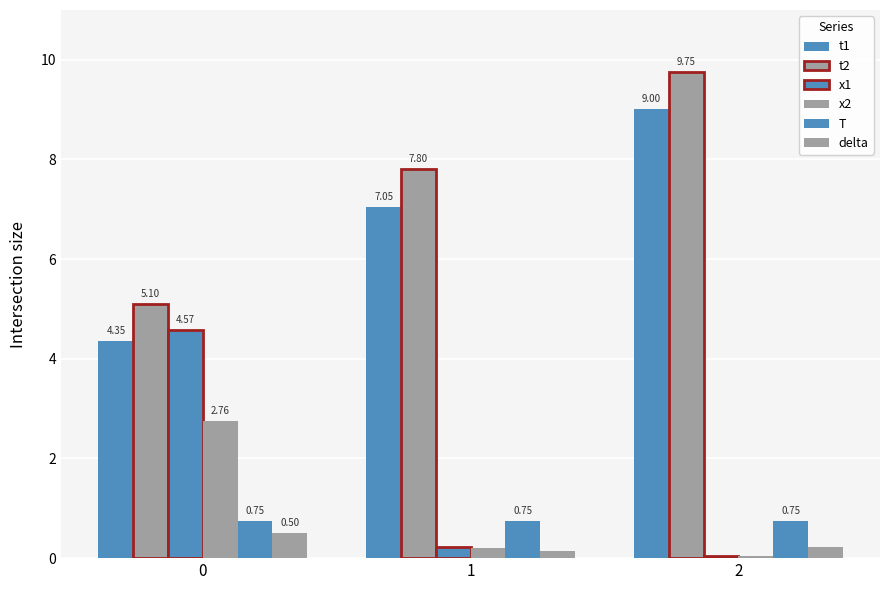

Is it true that T equals 0.8 at 0?

True